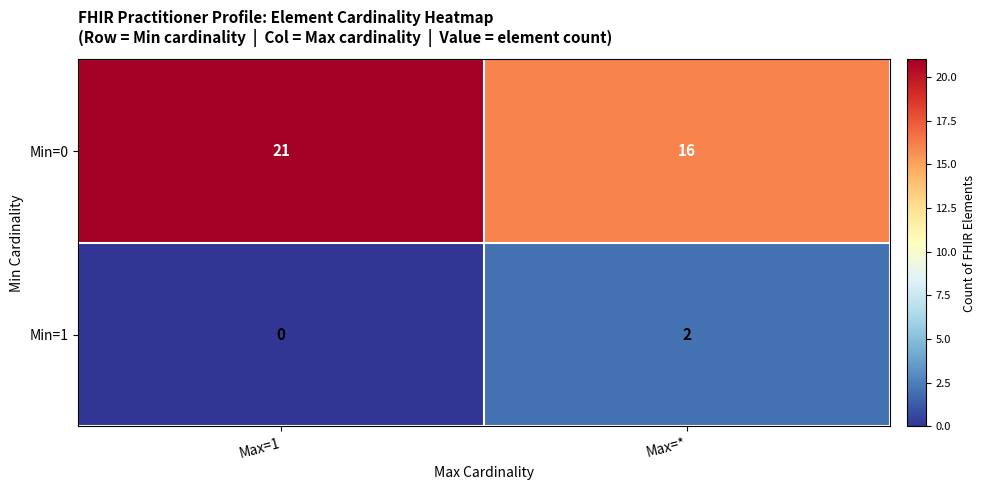

The Min=1 series shows 2 at Max=*. True or false?

True